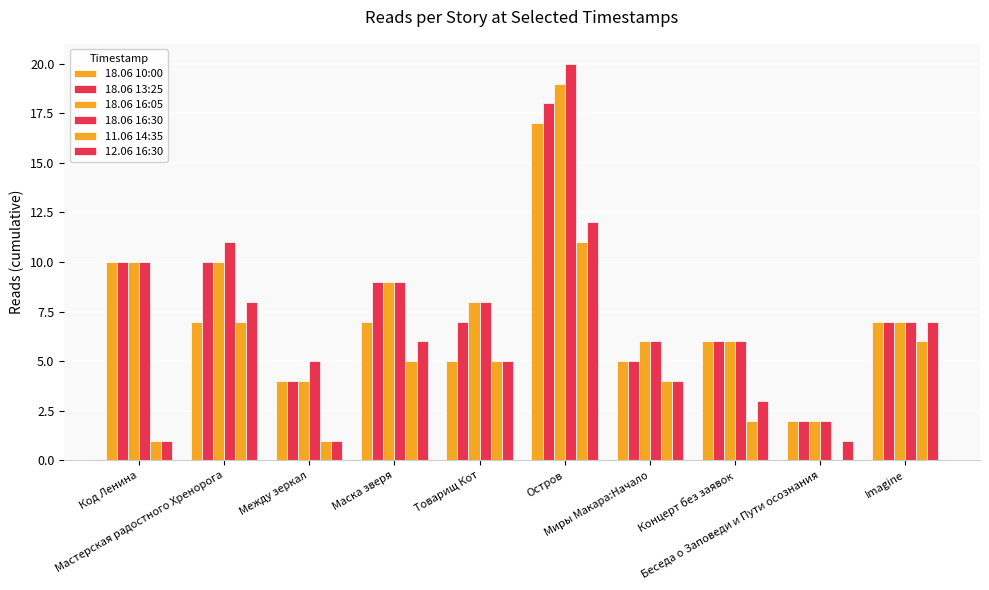

Does the chart contain stacked bars?

No